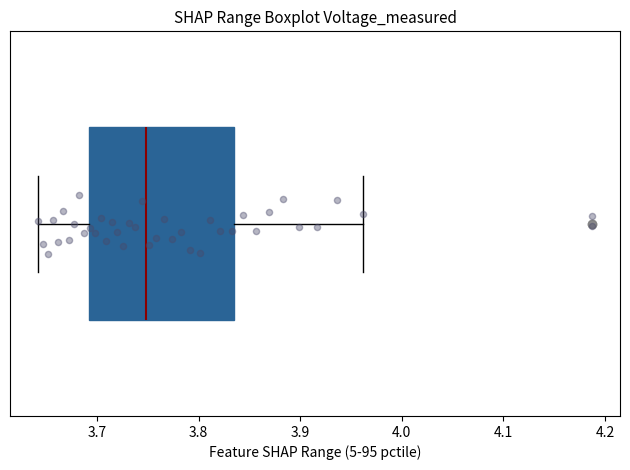

Read this box plot against the x-axis: the position of the median line, the range covered by the box, and the ends of both whiskers. The values are not printed on the chart, so give them approximately, as read against the axis.

median 3.75, box 3.69 to 3.84, whiskers 3.64 to 3.96